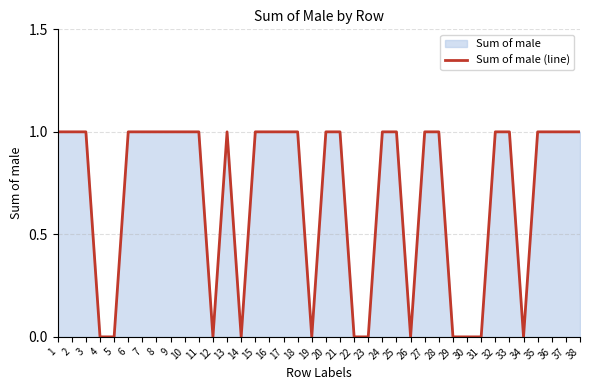

How many lines are shown in the chart?

1